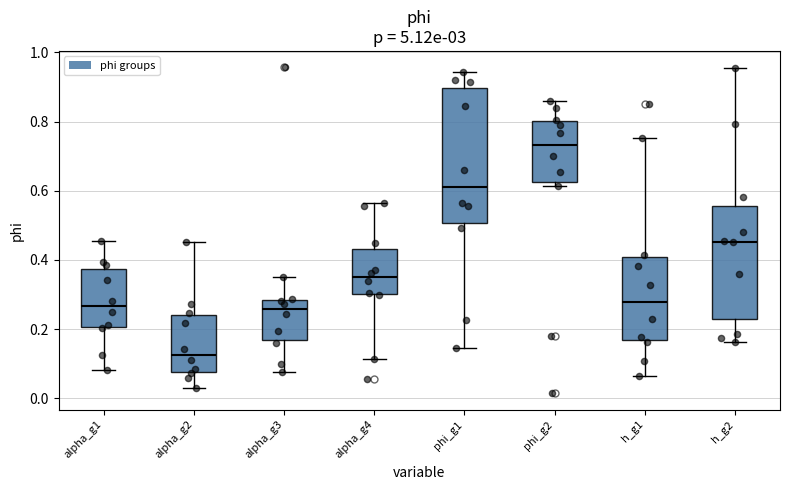

Where does the median line of the box for phi_g1 sit on the y-axis? The values are not printed on the chart, so give them approximately, as read against the axis.

0.62